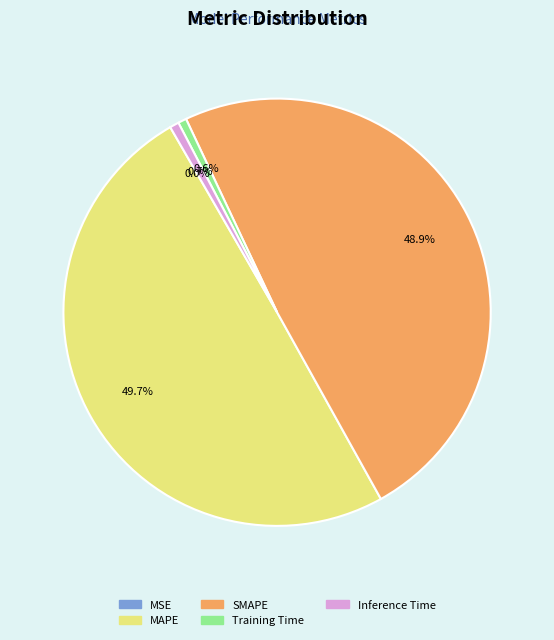

To the nearest percent, what is the difference between the largest and smallest slice percentages?

50%